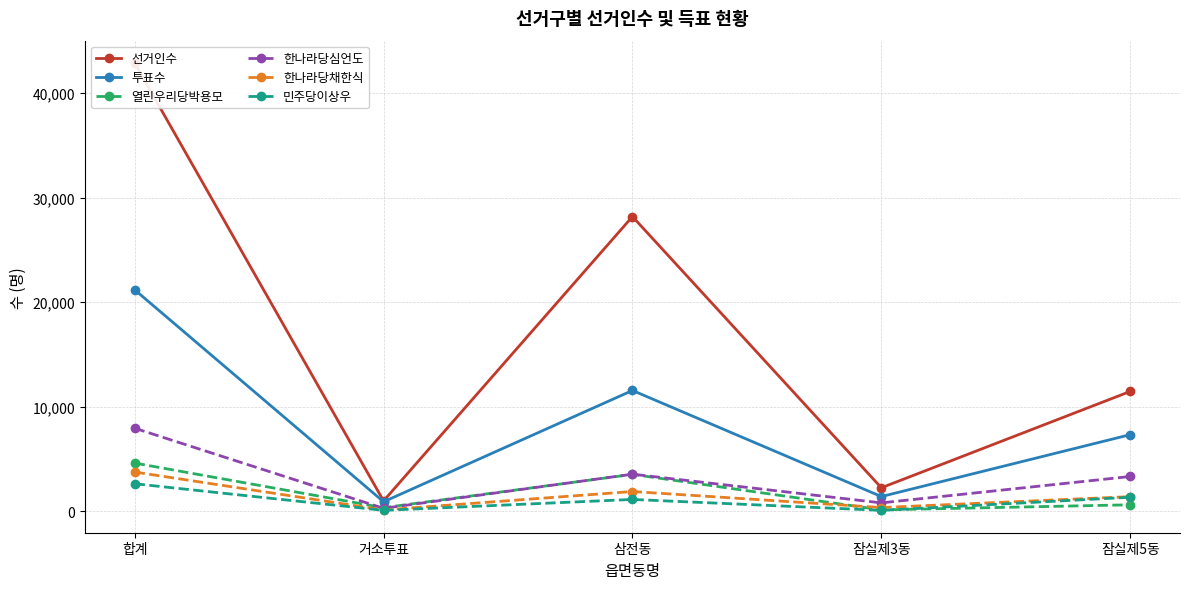

True or false: 한나라당채한식 has more than 2 points higher than both neighbors.

False